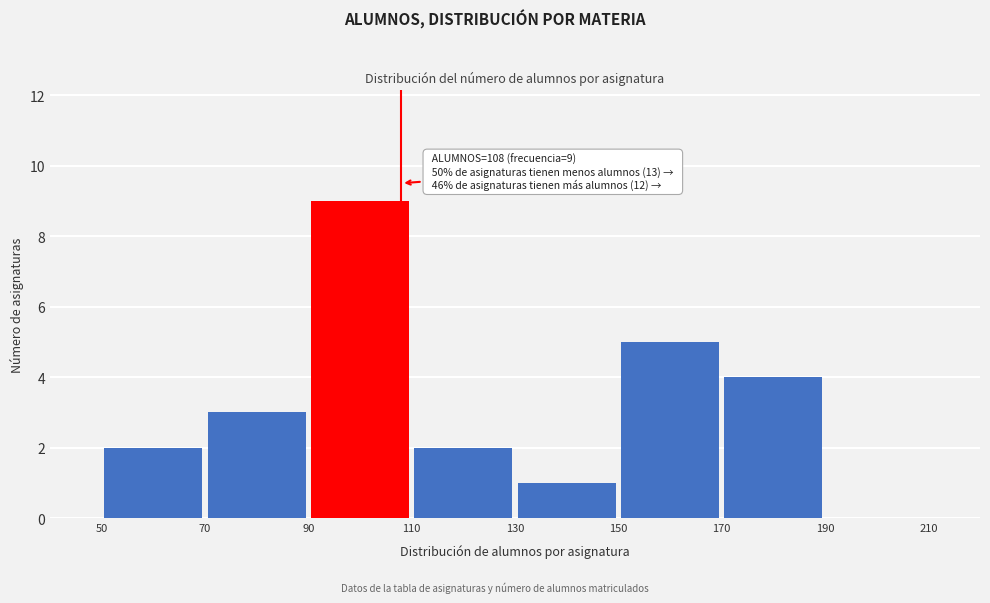

Over which range of the x-axis is the bar tallest?

90 to 110